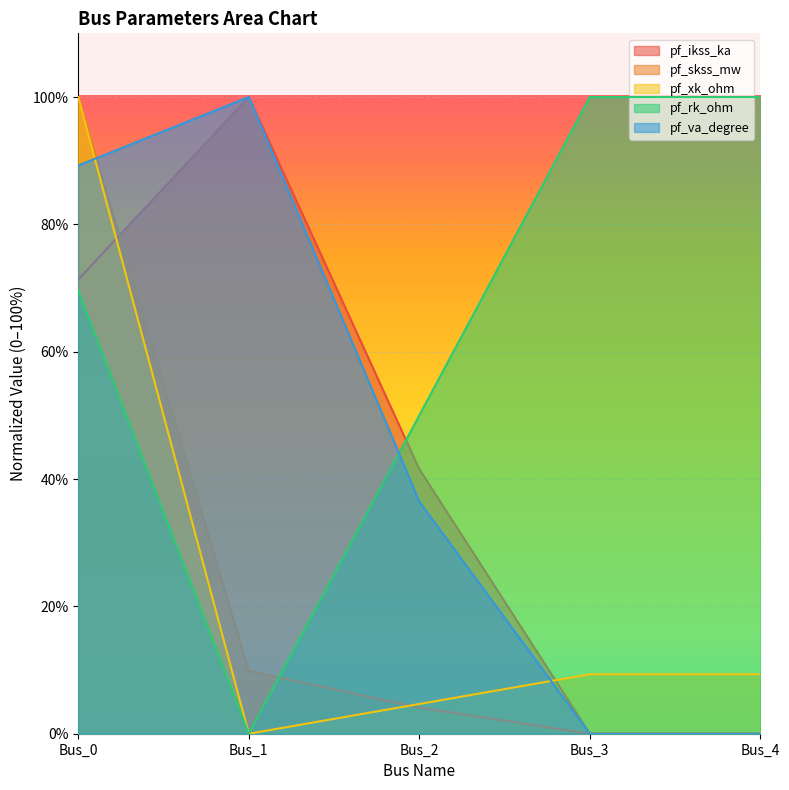

What is the sum of all pf_skss_mw values?

114.0